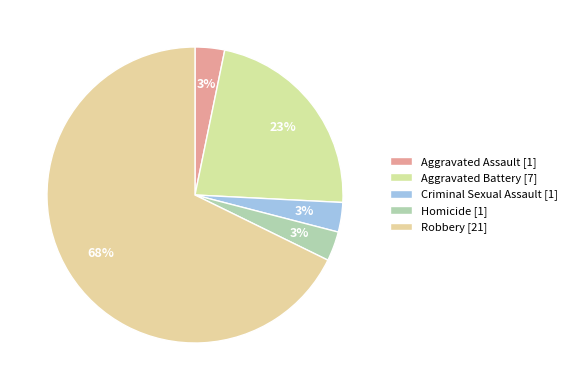

Rank the categories by value from highest to lowest.

Robbery, Aggravated Battery, Aggravated Assault, Criminal Sexual Assault, Homicide